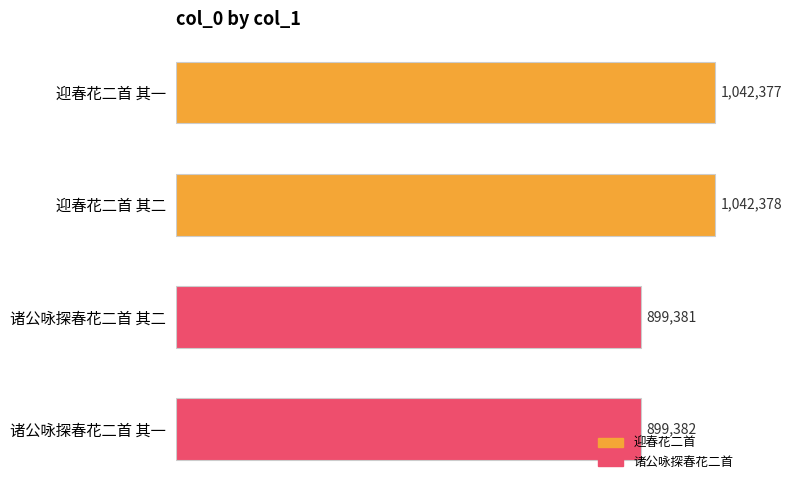

What is the smallest value displayed?

899381